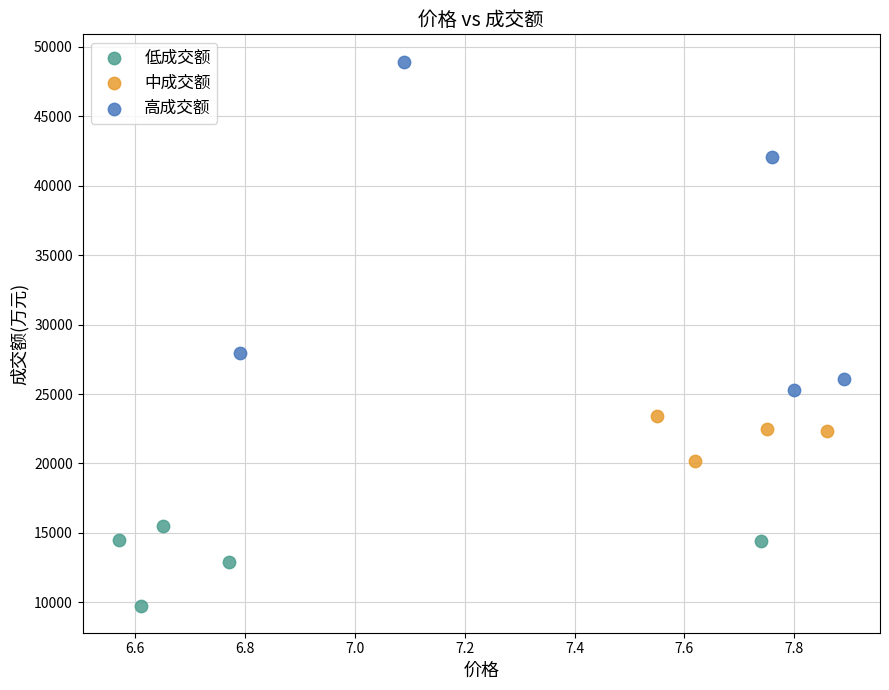

Which series has the largest Y range (max minus min)?

高成交额